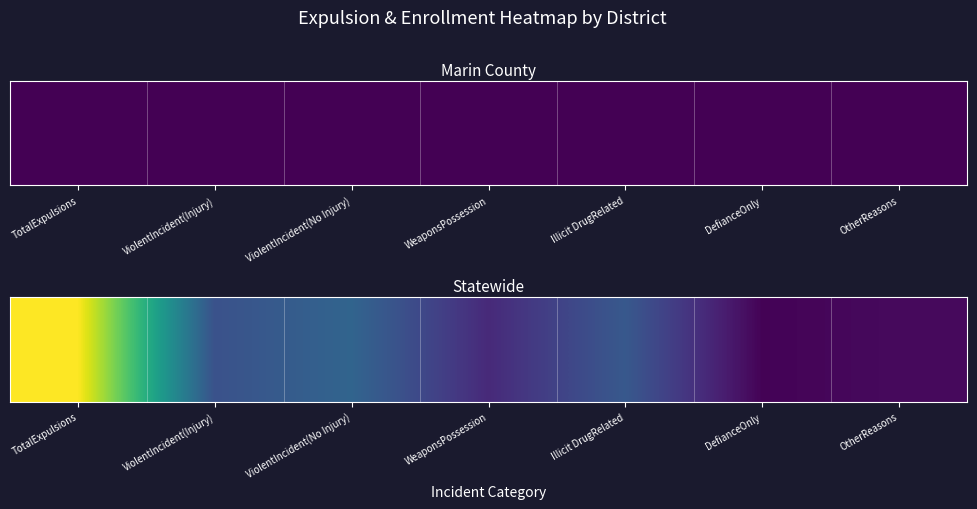

List the labels in order of value, smallest first.

DefianceOnly, OtherReasons, WeaponsPossession, ViolentIncident(Injury), Illicit DrugRelated, ViolentIncident(No Injury), TotalExpulsions